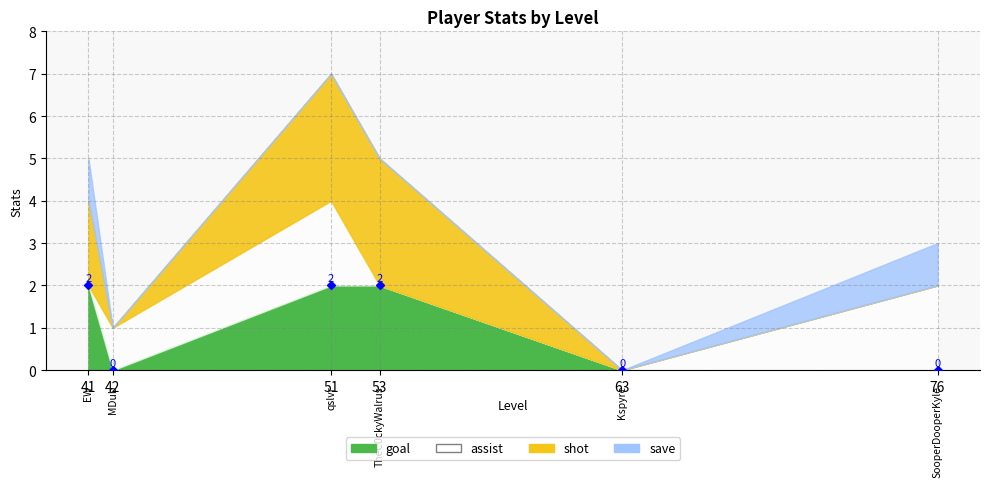

Which series has the largest total across all categories?

shot